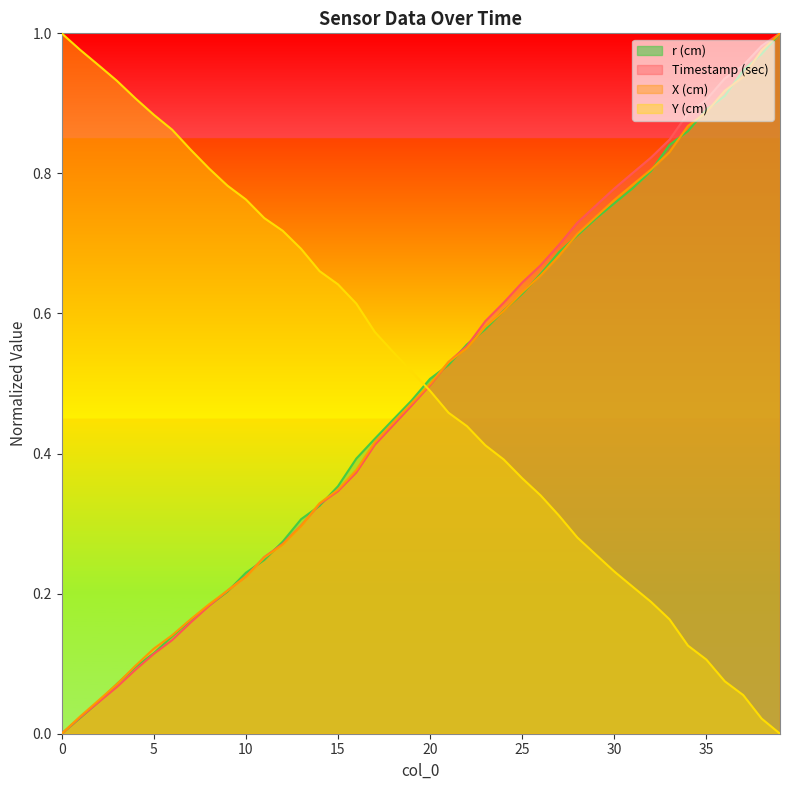

Which series has the largest total across all categories?

Y (cm)